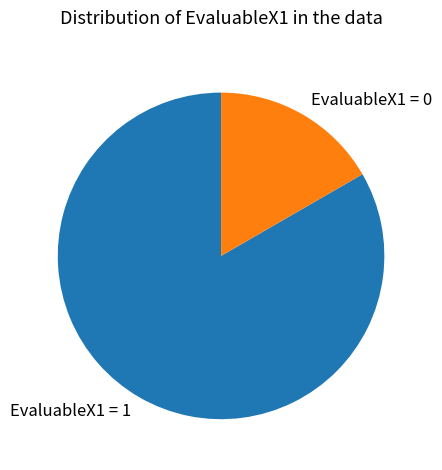

The EvaluableX1 = 0 slice represents 17% of the pie. True or false?

True